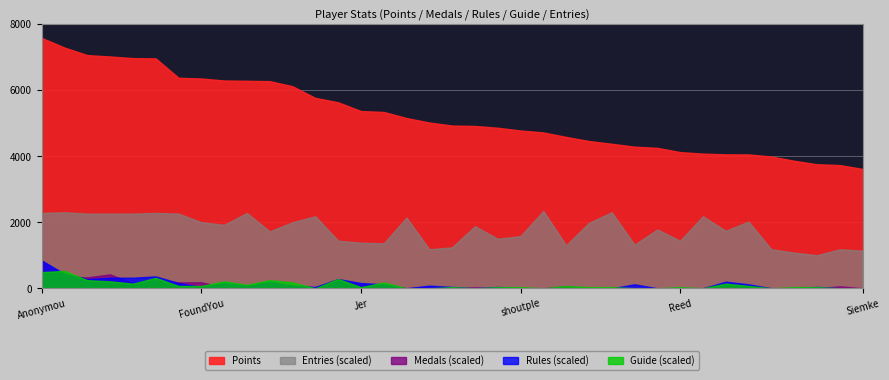

What position from the left is Jer?

15